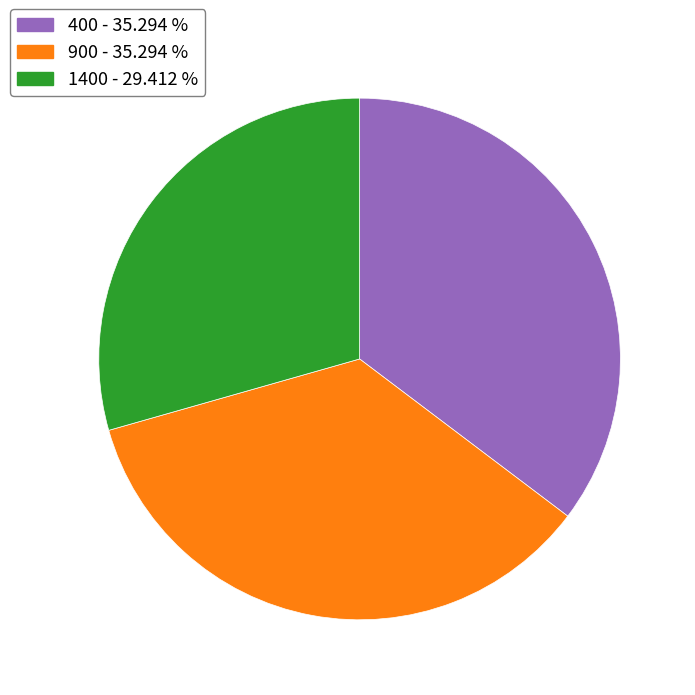

Does any single category account for the majority?

No